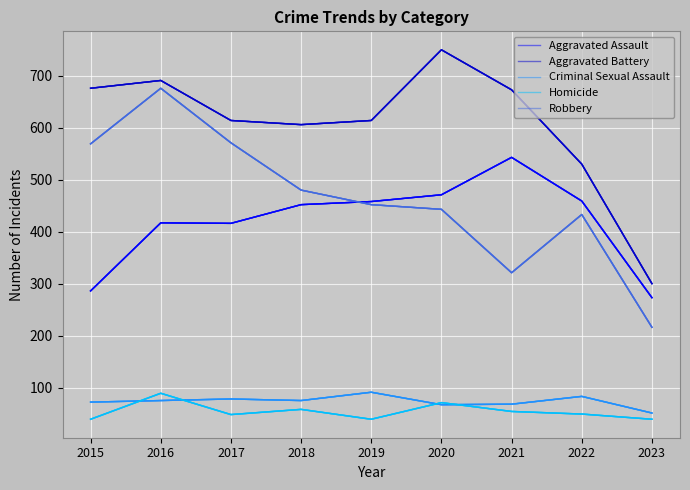

True or false: Criminal Sexual Assault has a value of 51 at 2023.

True